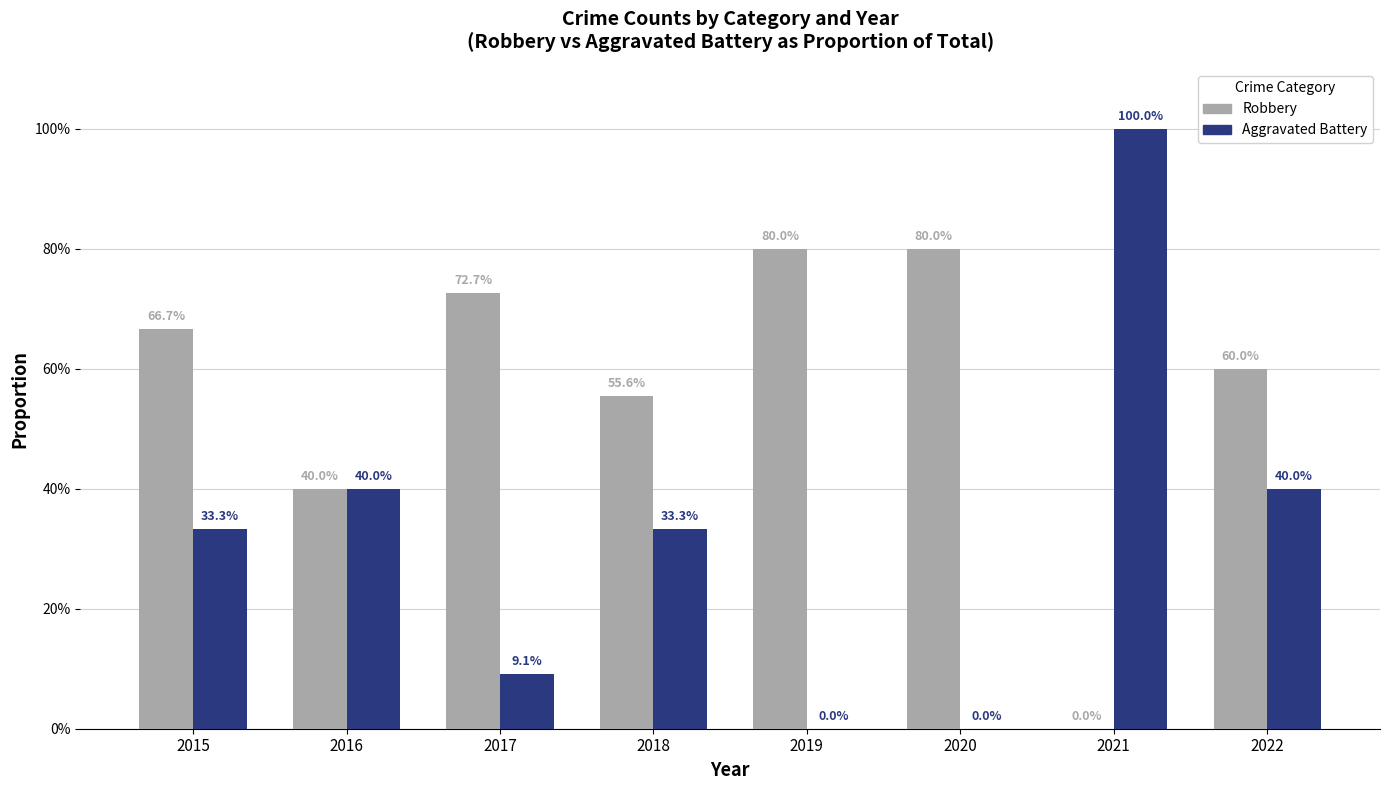

What is the difference between the Robbery values at 2018 and 2020?

0.2